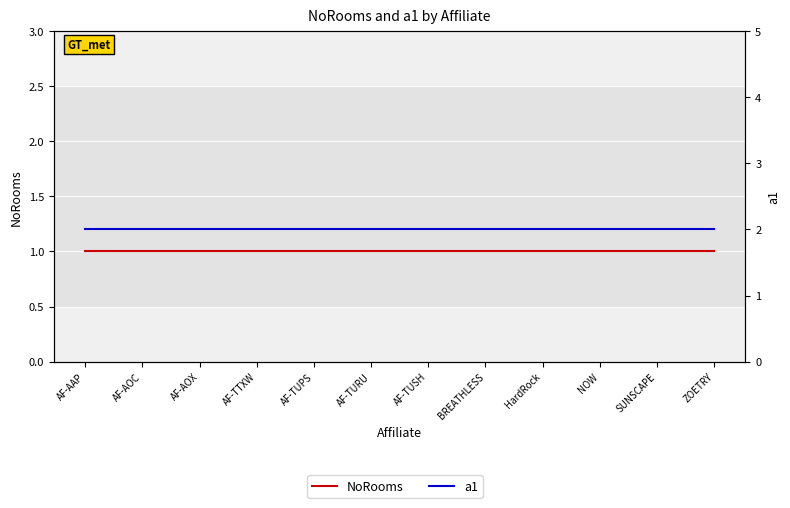

How many lines are shown in the chart?

2